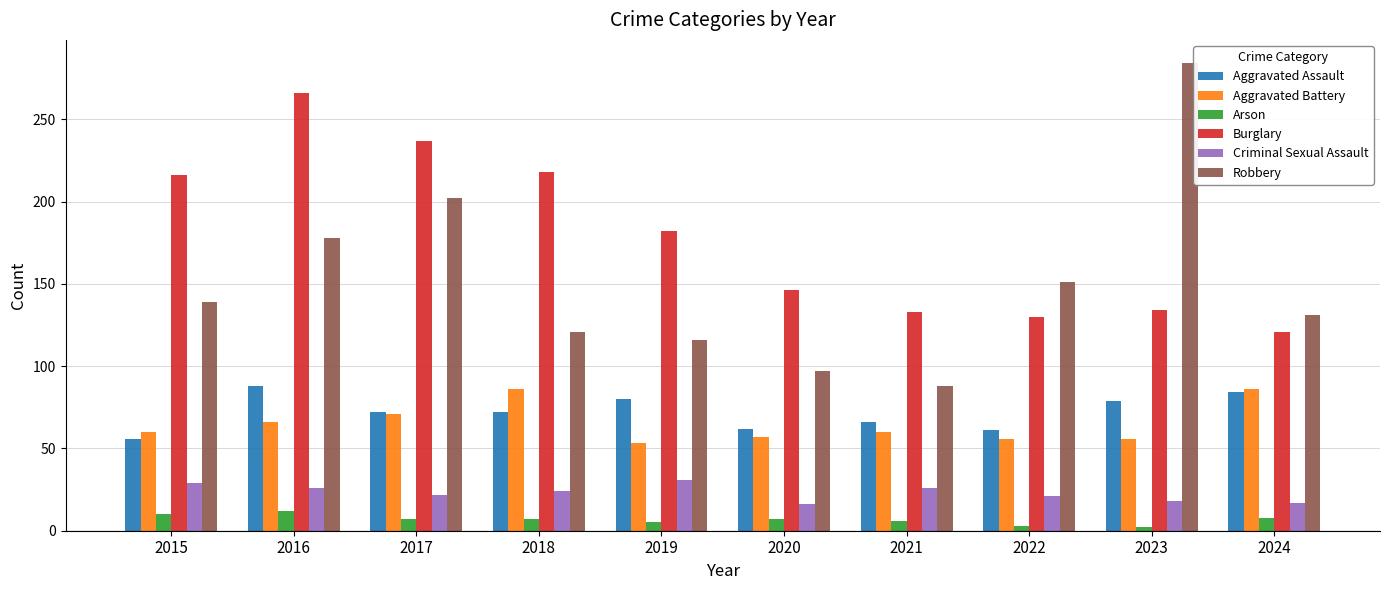

Which category has the highest value in the Burglary series?

2016